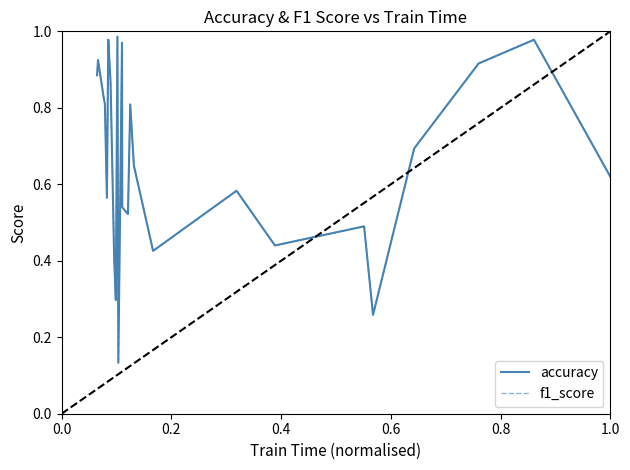

Which series has the largest range (max minus min)?

accuracy